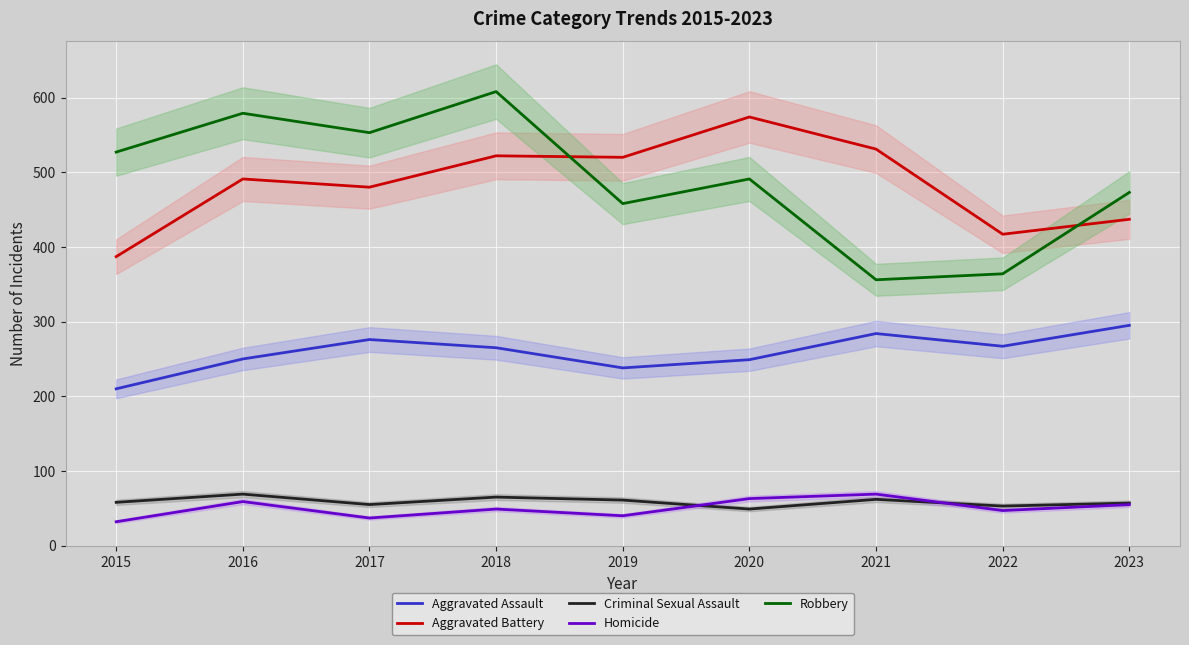

True or false: Aggravated Assault and Homicide intersect in this chart.

False